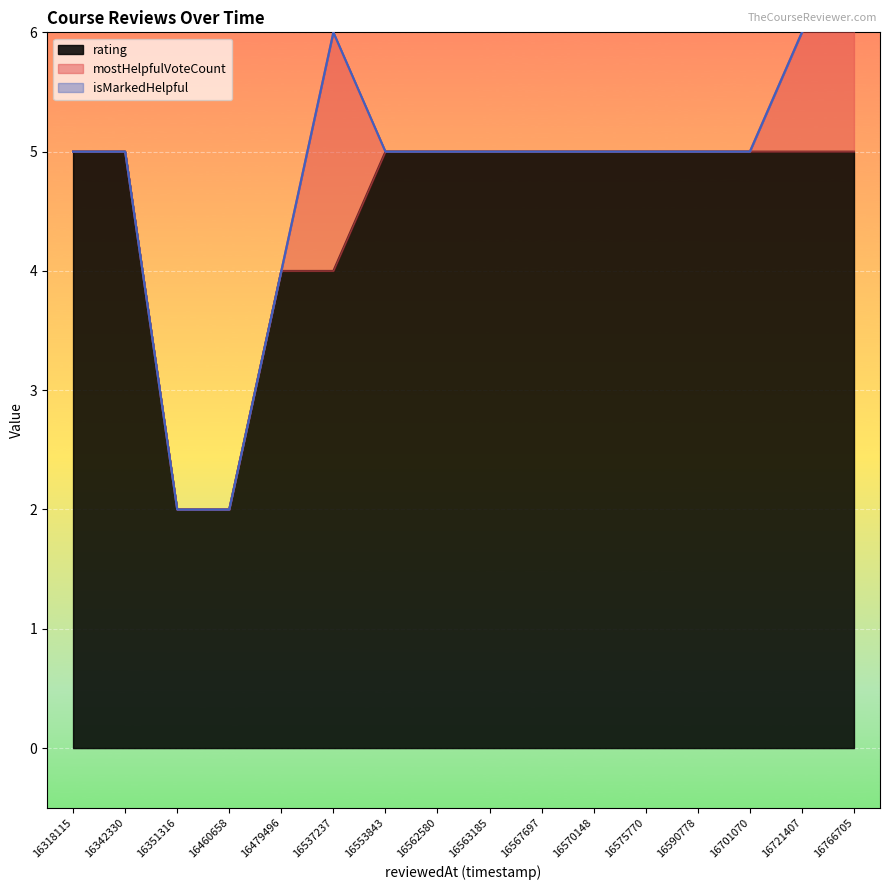

Which series has the widest spread of values?

rating